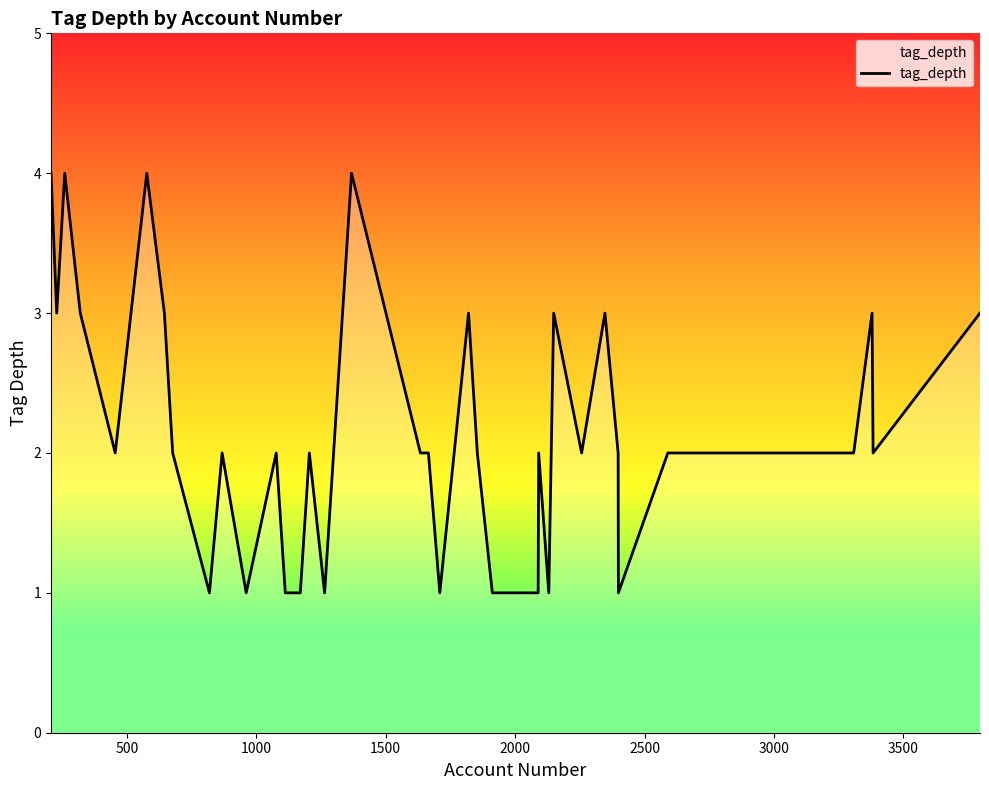

What is the difference between the maximum and minimum values?

3